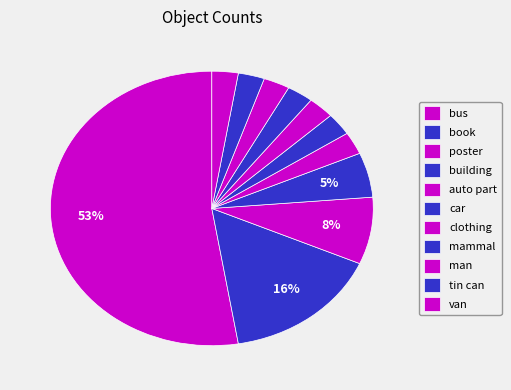

Count the number of slices in the pie.

11